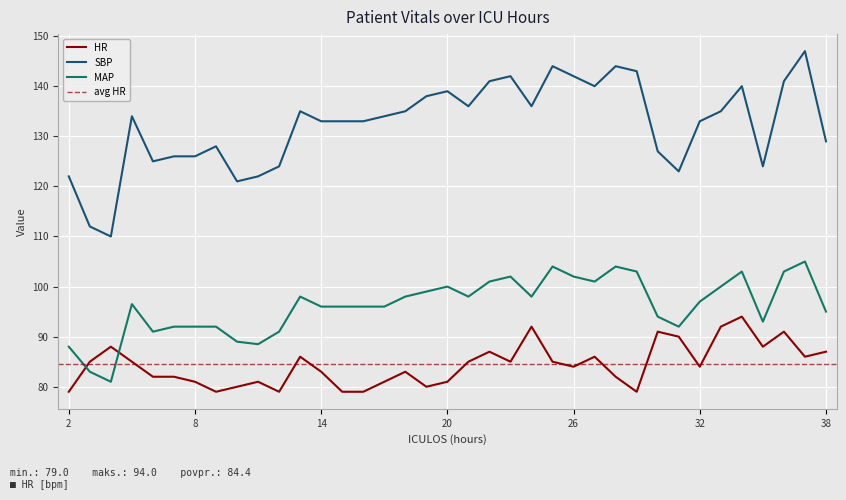

Reading left to right, what are all the values shown in this chart?

HR: 2=79.0	3=85.0	4=88.0	5=85.0	6=82.0	7=82.0	8=81.0	9=79.0	10=80.0	11=81.0	12=79.0	13=86.0	14=83.0	15=79.0	16=79.0	17=81.0	18=83.0	19=80.0	20=81.0	21=85.0	22=87.0	23=85.0	24=92.0	25=85.0	26=84.0	27=86.0	28=82.0	29=79.0	30=91.0	31=90.0	32=84.0	33=92.0	34=94.0	35=88.0	36=91.0	37=86.0	38=87.0
SBP: 2=122.0	3=112.0	4=110.0	5=134.0	6=125.0	7=126.0	8=126.0	9=128.0	10=121.0	11=122.0	12=124.0	13=135.0	14=133.0	15=133.0	16=133.0	17=134.0	18=135.0	19=138.0	20=139.0	21=136.0	22=141.0	23=142.0	24=136.0	25=144.0	26=142.0	27=140.0	28=144.0	29=143.0	30=127.0	31=123.0	32=133.0	33=135.0	34=140.0	35=124.0	36=141.0	37=147.0	38=129.0
MAP: 2=88.0	3=83.0	4=81.0	5=96.5	6=91.0	7=92.0	8=92.0	9=92.0	10=89.0	11=88.5	12=91.0	13=98.0	14=96.0	15=96.0	16=96.0	17=96.0	18=98.0	19=99.0	20=100.0	21=98.0	22=101.0	23=102.0	24=98.0	25=104.0	26=102.0	27=101.0	28=104.0	29=103.0	30=94.0	31=92.0	32=97.0	33=100.0	34=103.0	35=93.0	36=103.0	37=105.0	38=95.0